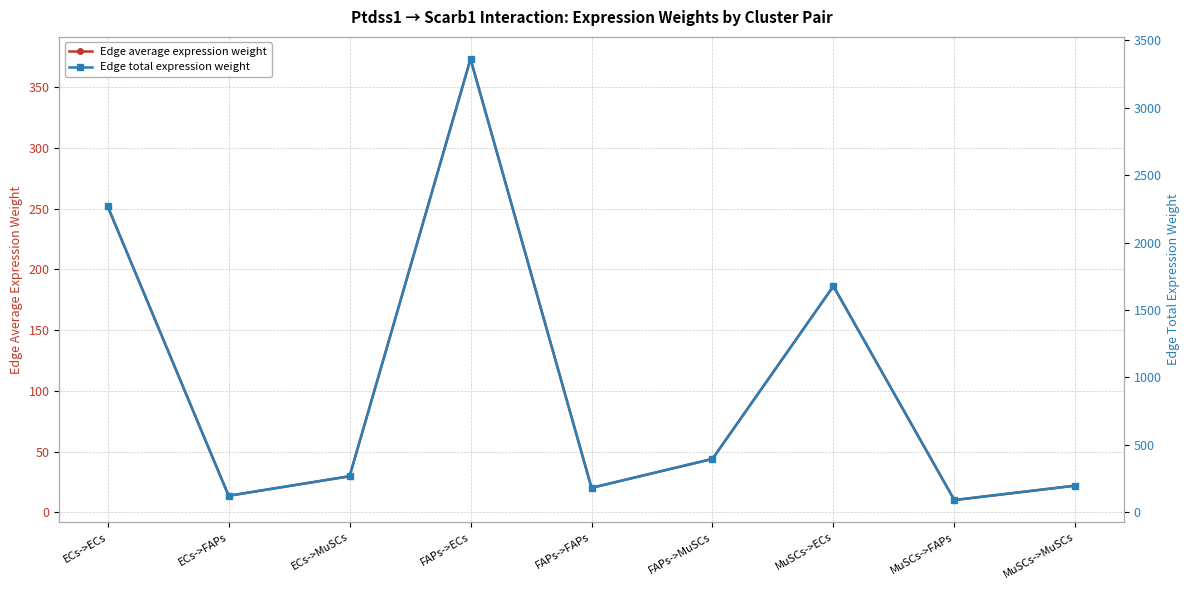

Reading left to right, list all the values displayed in this chart.

Edge average expression weight: ECs->ECs=252.0	ECs->FAPs=13.5	ECs->MuSCs=29.6	FAPs->ECs=373.5	FAPs->FAPs=20.1	FAPs->MuSCs=43.9	MuSCs->ECs=186.3	MuSCs->FAPs=10.0	MuSCs->MuSCs=21.9
Edge total expression weight: ECs->ECs=2268.4	ECs->FAPs=121.9	ECs->MuSCs=266.8	FAPs->ECs=3361.6	FAPs->FAPs=180.6	FAPs->MuSCs=395.3	MuSCs->ECs=1676.6	MuSCs->FAPs=90.1	MuSCs->MuSCs=197.2